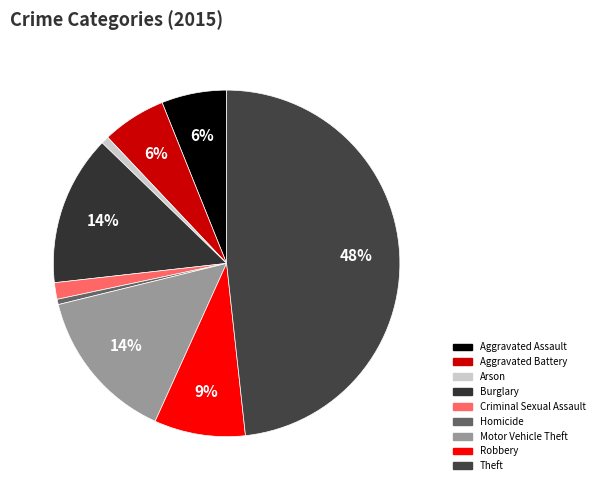

Which category has the biggest portion of the pie?

Theft